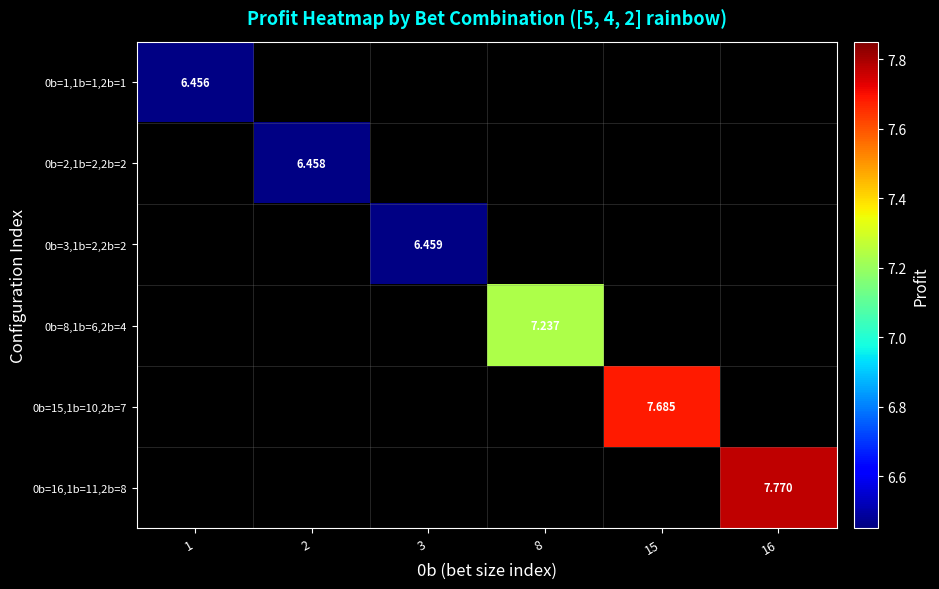

At 2, list the series in order from largest to smallest.

0b=1,1b=1,2b=1, 0b=2,1b=2,2b=2, 0b=3,1b=2,2b=2, 0b=8,1b=6,2b=4, 0b=15,1b=10,2b=7, 0b=16,1b=11,2b=8